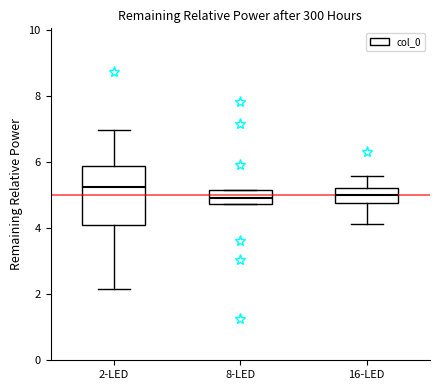

Where is the upper edge of the box for 2-LED on the y-axis? The values are not printed on the chart, so give them approximately, as read against the axis.

5.8